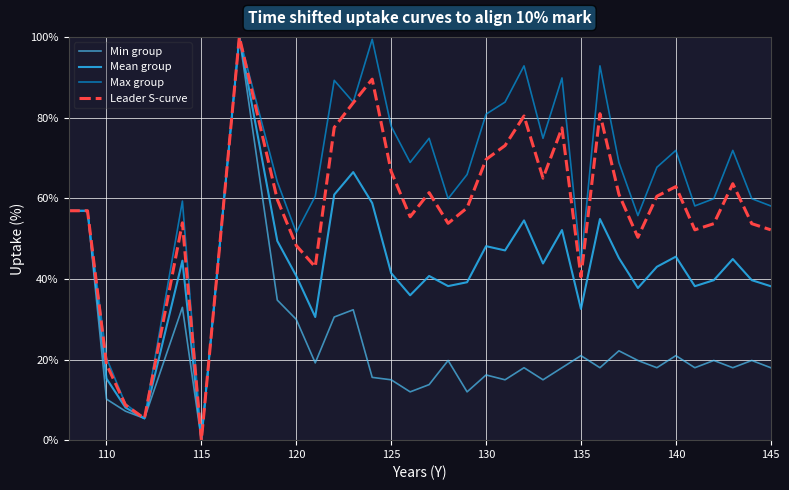

Is this an area chart (filled region under the line)?

No